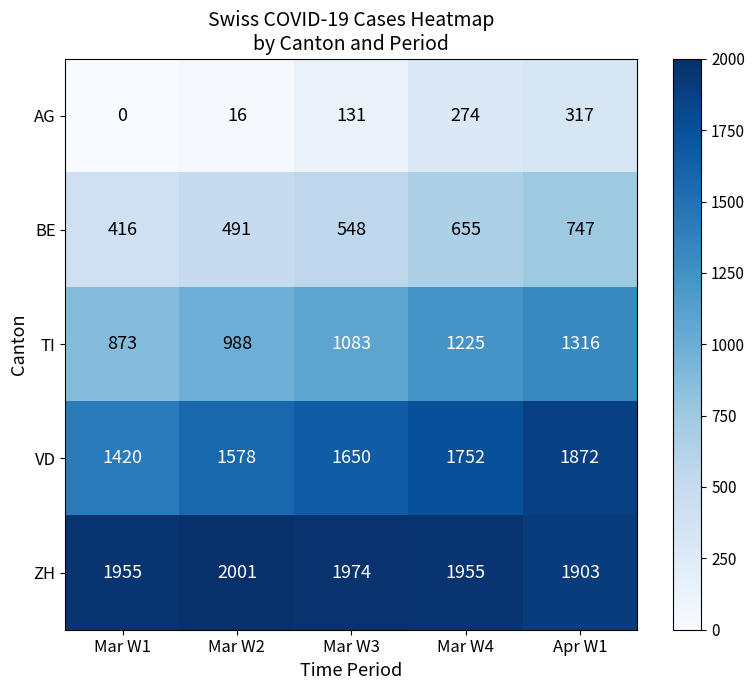

The value of VD at Mar W1 is 297. True or false?

False